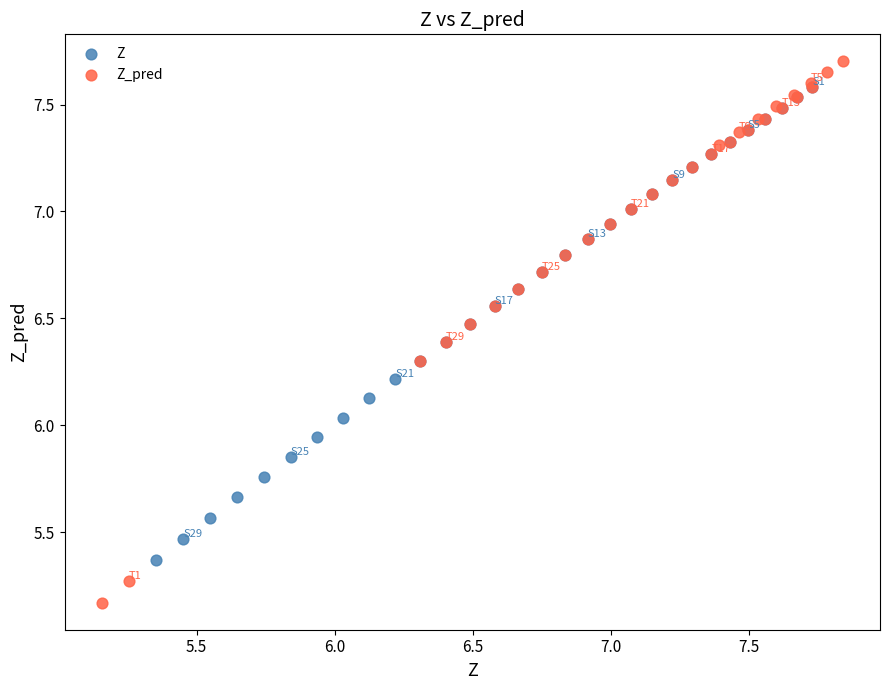

Which series has the largest Y range (max minus min)?

Z_pred